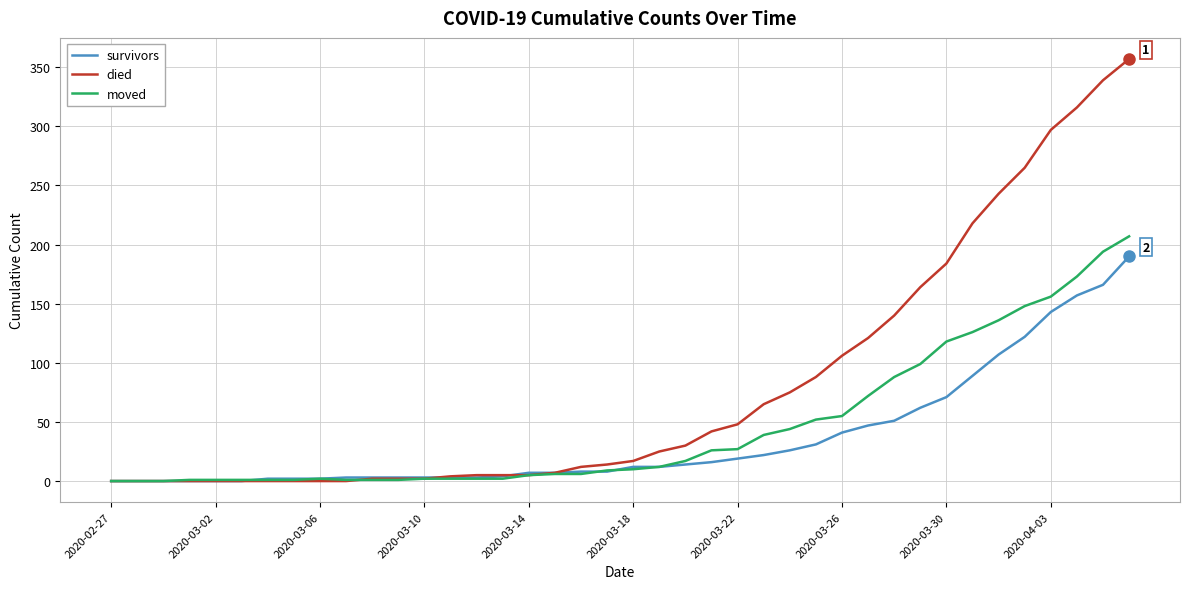

Which series has the largest range (max minus min)?

died